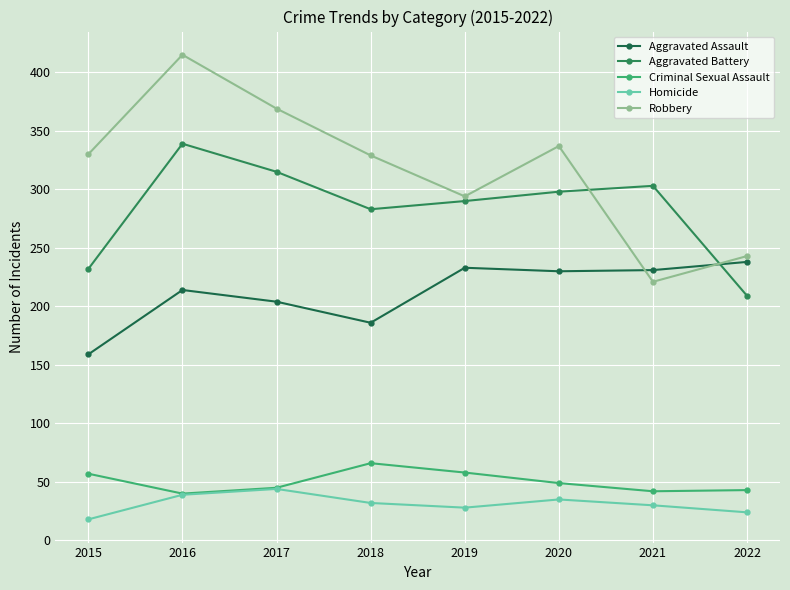

Rank the series at 2016 from lowest to highest value.

Homicide, Criminal Sexual Assault, Aggravated Assault, Aggravated Battery, Robbery